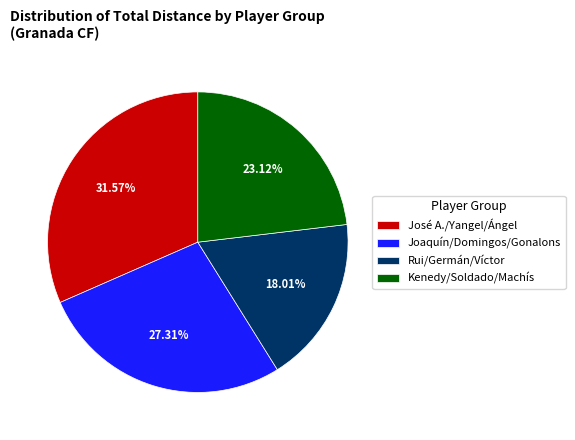

Does any single category account for the majority?

No